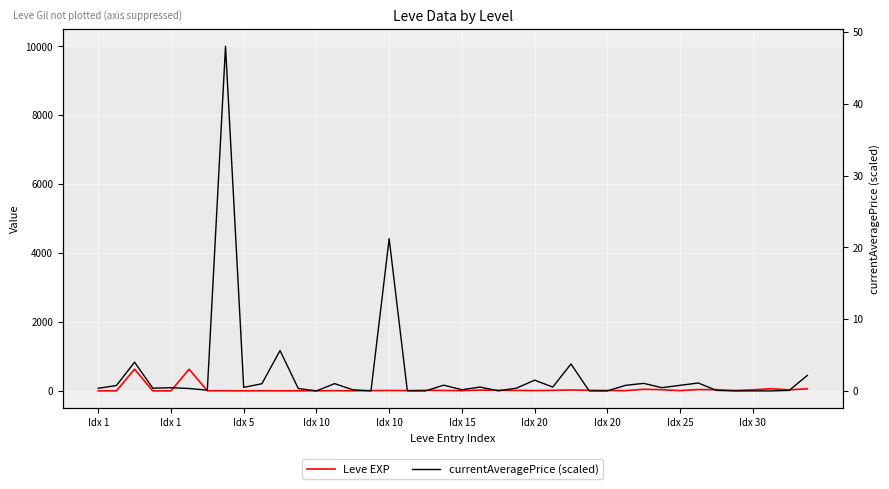

What is the difference between the second highest and minimum values in the currentAveragePrice (scaled) series?

21.2